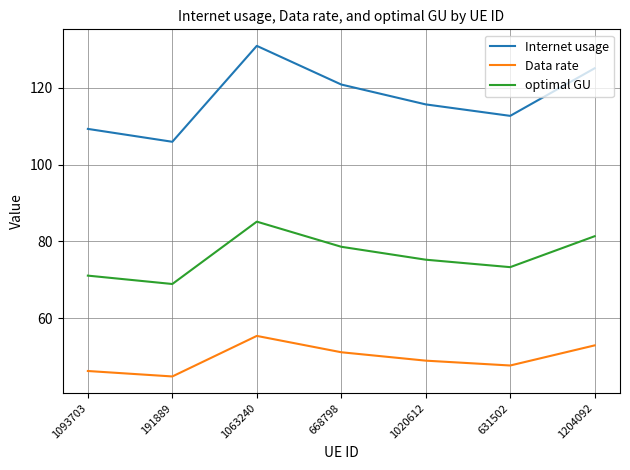

How many lines are shown in the chart?

3